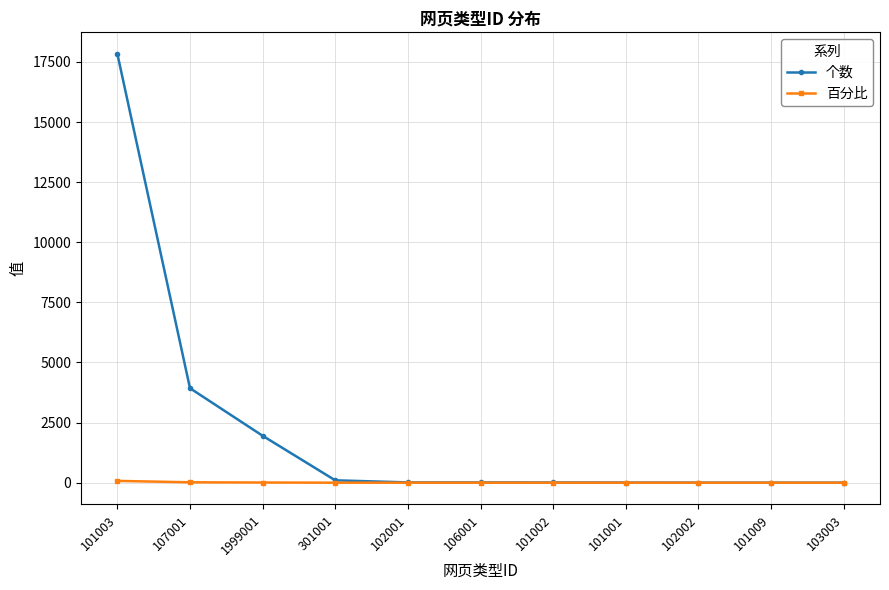

How many lines are shown in the chart?

2